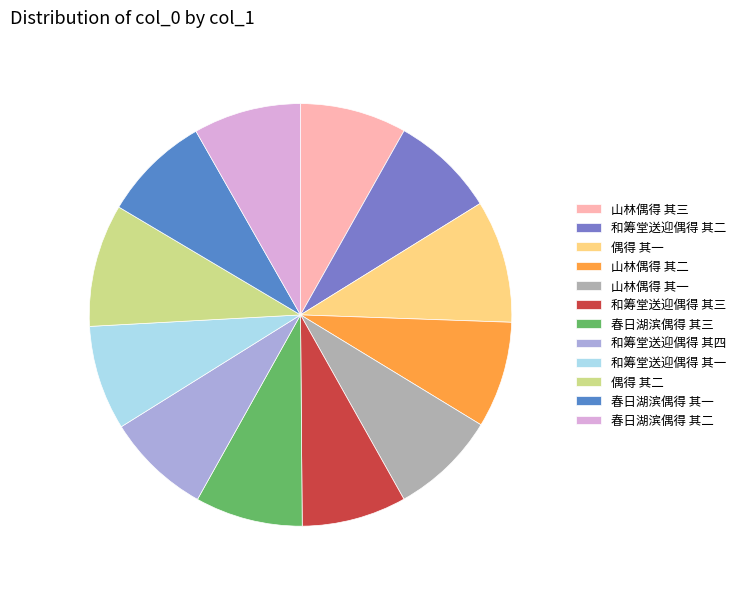

What is the ratio of the value at 和筹堂送迎偶得 其一 to the value at 偶得 其二?

0.9